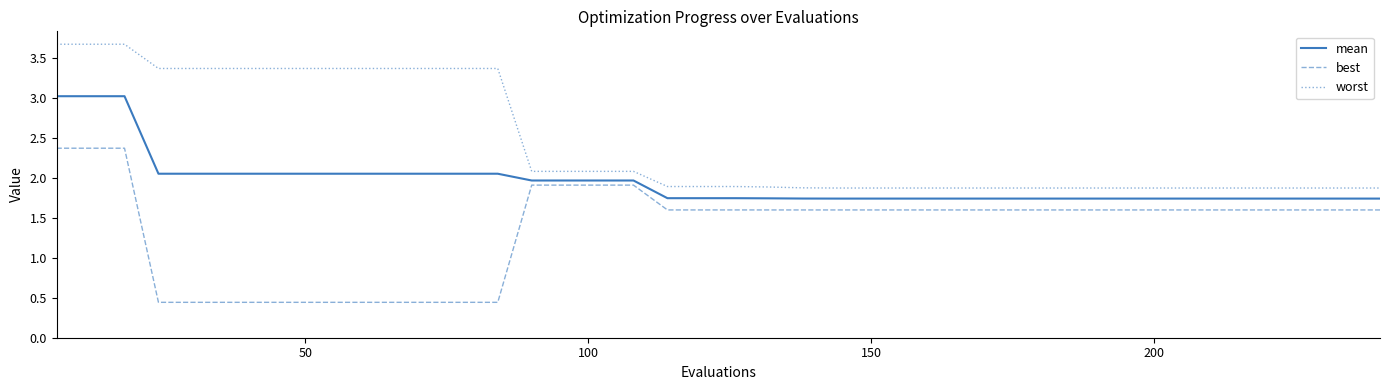

Is this an area chart (filled region under the line)?

No